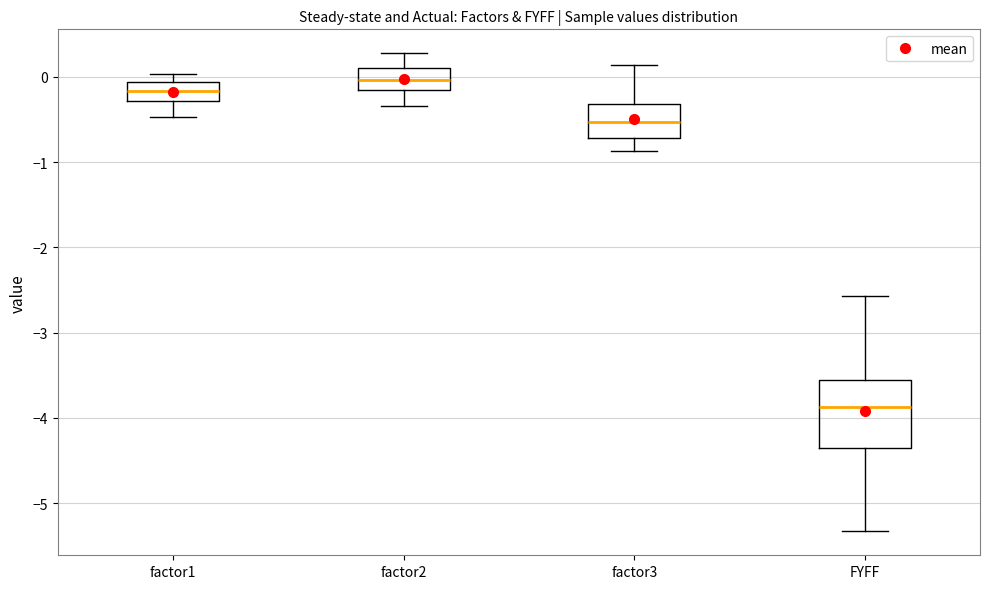

Reading left to right, transcribe this box plot: for each box, give where its median line is, the range the box spans, and where its two whiskers end, as read against the y-axis. The values are not printed on the chart, so give them approximately, as read against the axis.

factor1: median -0.2, box -0.3 to -0.1, whiskers -0.5 to 0.0
factor2: median 0.0, box -0.2 to 0.1, whiskers -0.3 to 0.3
factor3: median -0.5, box -0.7 to -0.3, whiskers -0.9 to 0.1
FYFF: median -3.9, box -4.3 to -3.6, whiskers -5.3 to -2.6